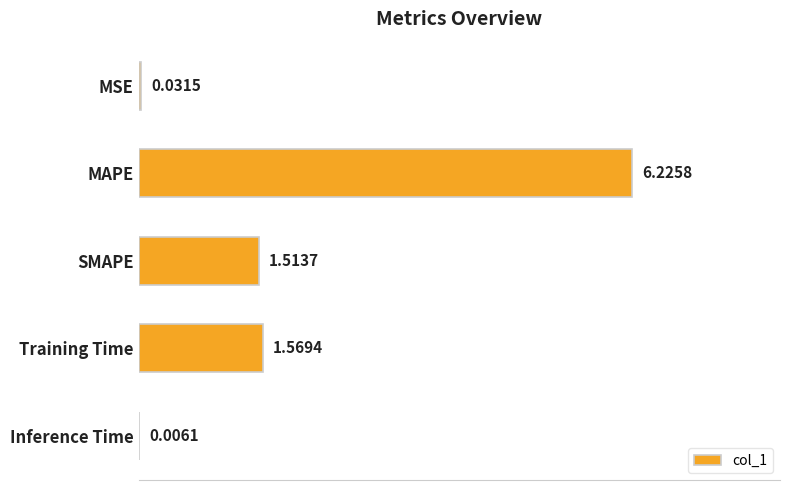

Which has a higher value, Training Time or SMAPE?

Training Time